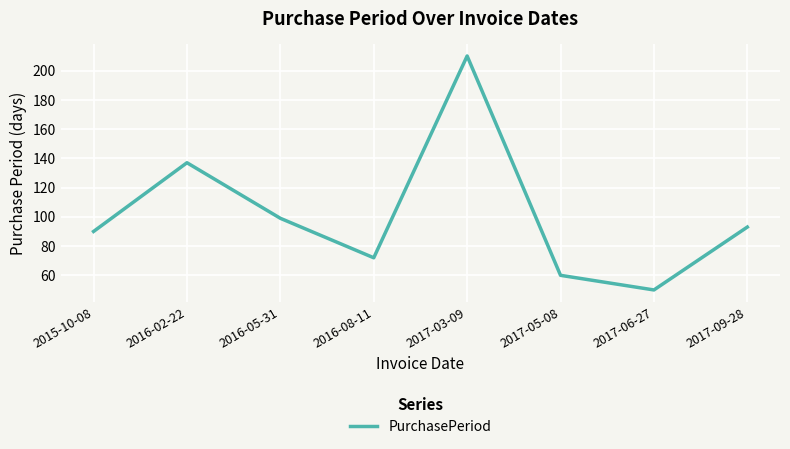

At which label does the data first exceed 93?

2016-02-22